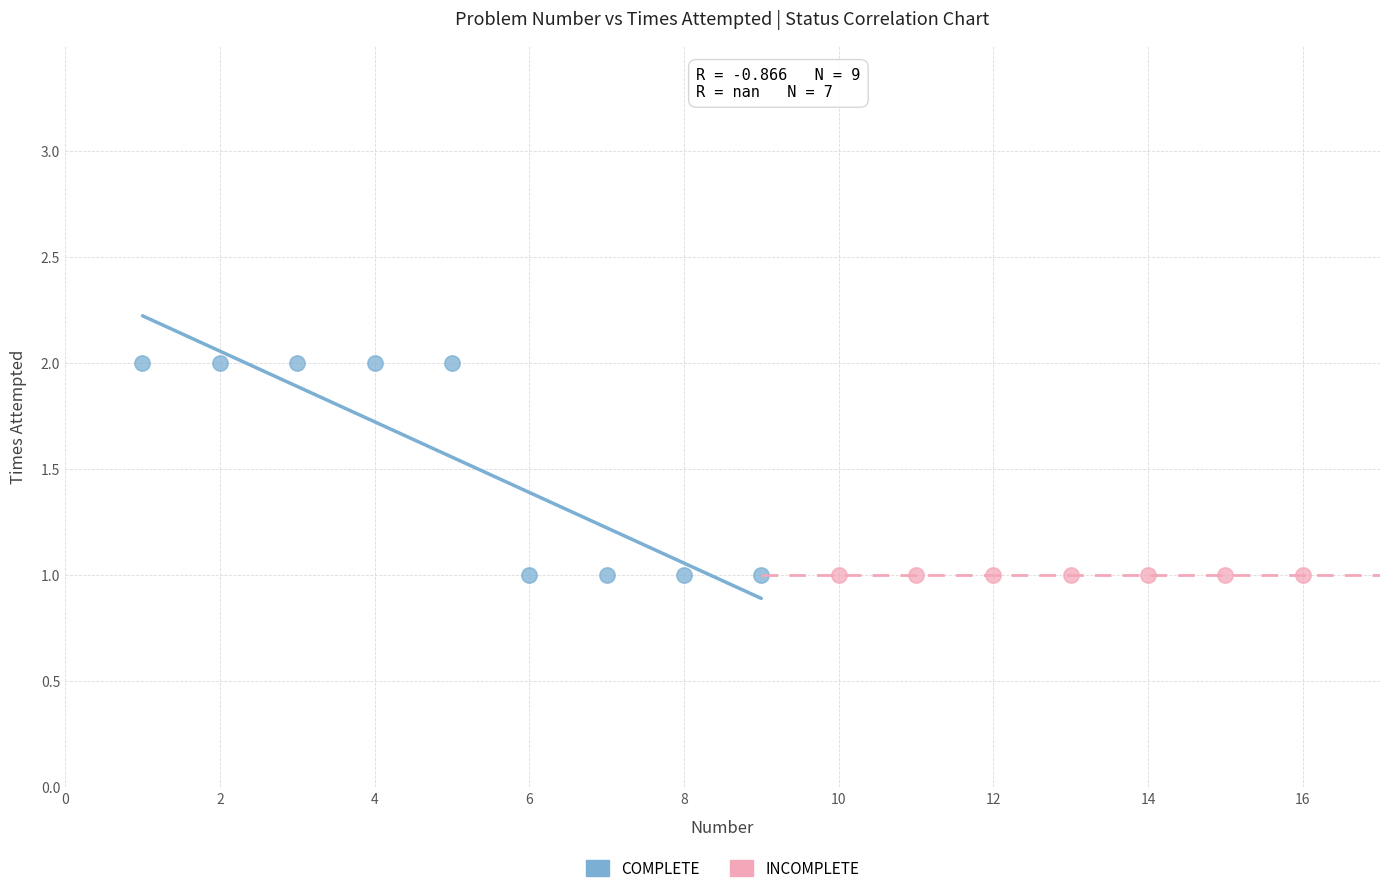

Which series contains the highest Y value?

COMPLETE